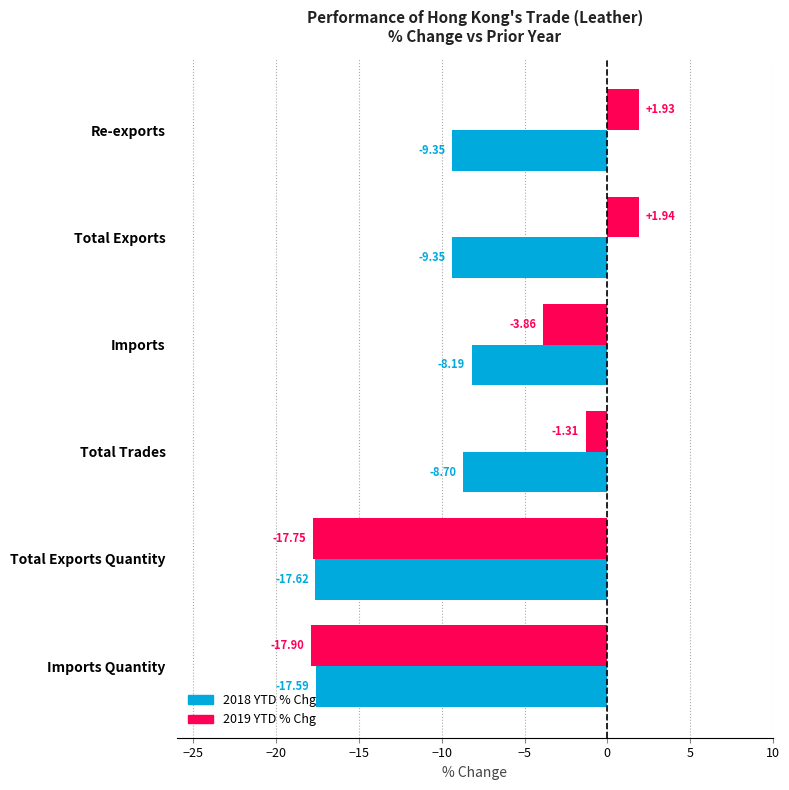

Which series has the widest spread of values?

2019 YTD % Chg